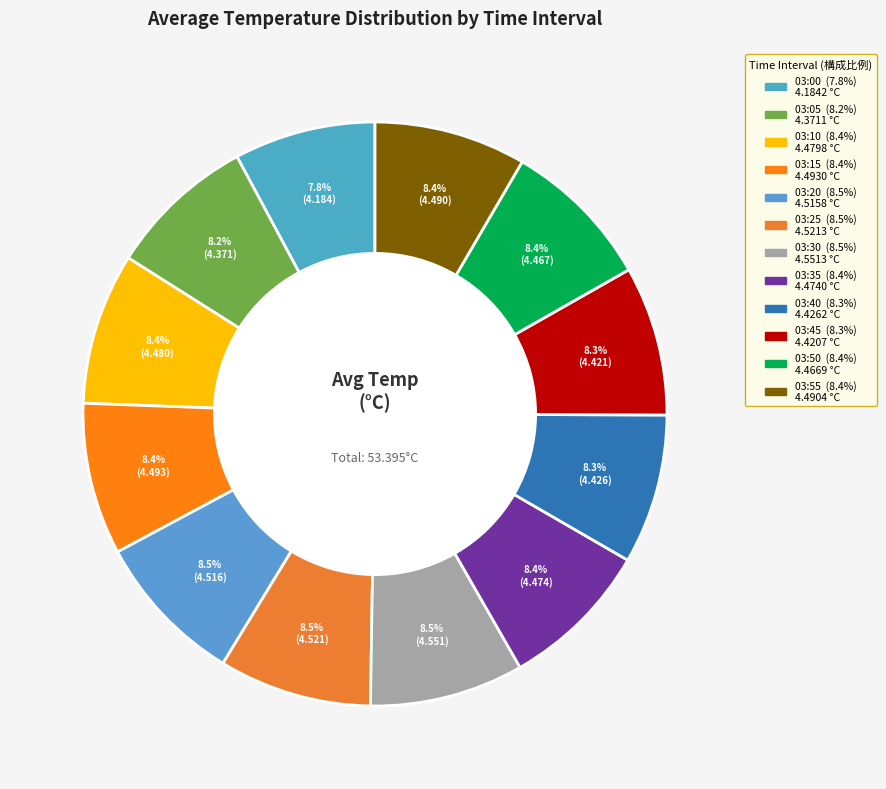

How many slices are in this pie chart?

12